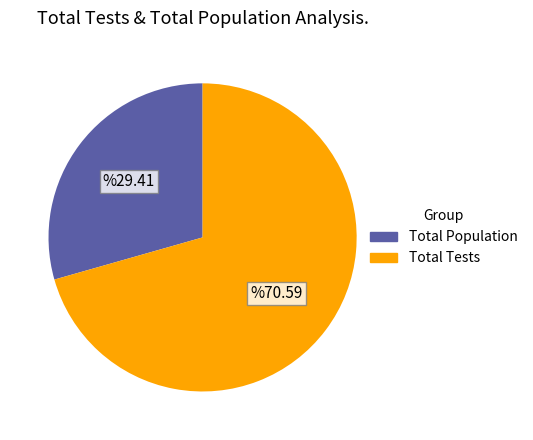

True or false: Total Population accounts for 39% of the total.

False